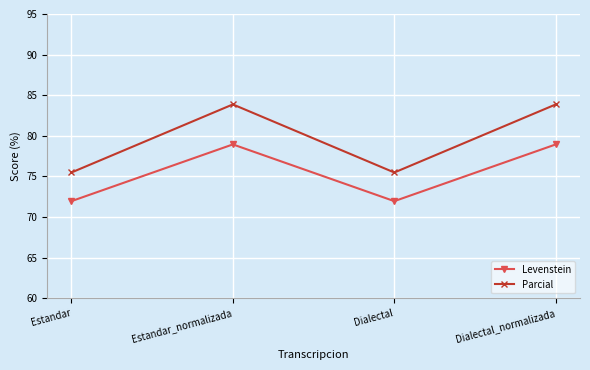

What position from the right is Estandar?

4